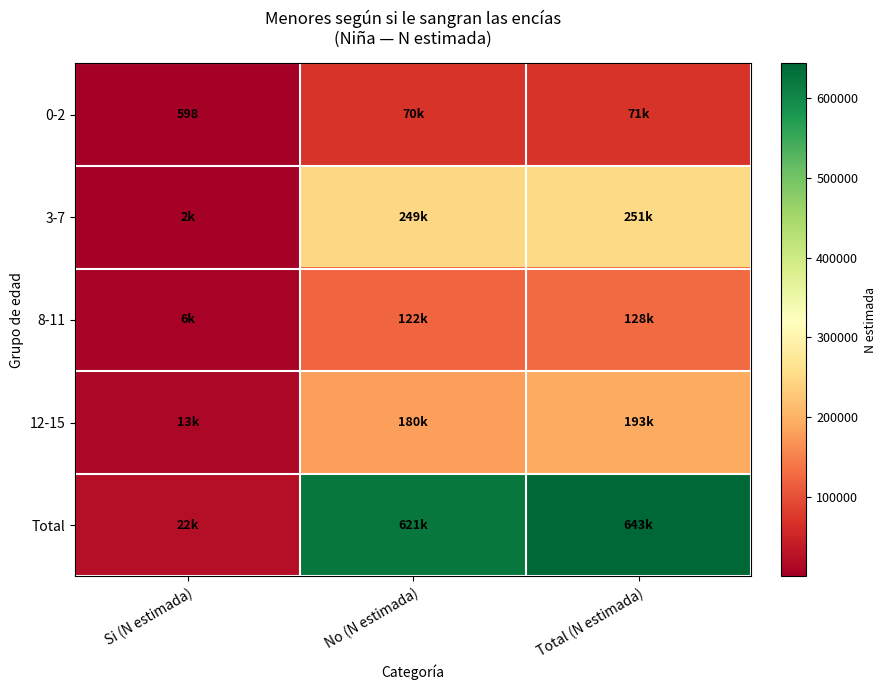

What is the minimum value for 3-7?

2416